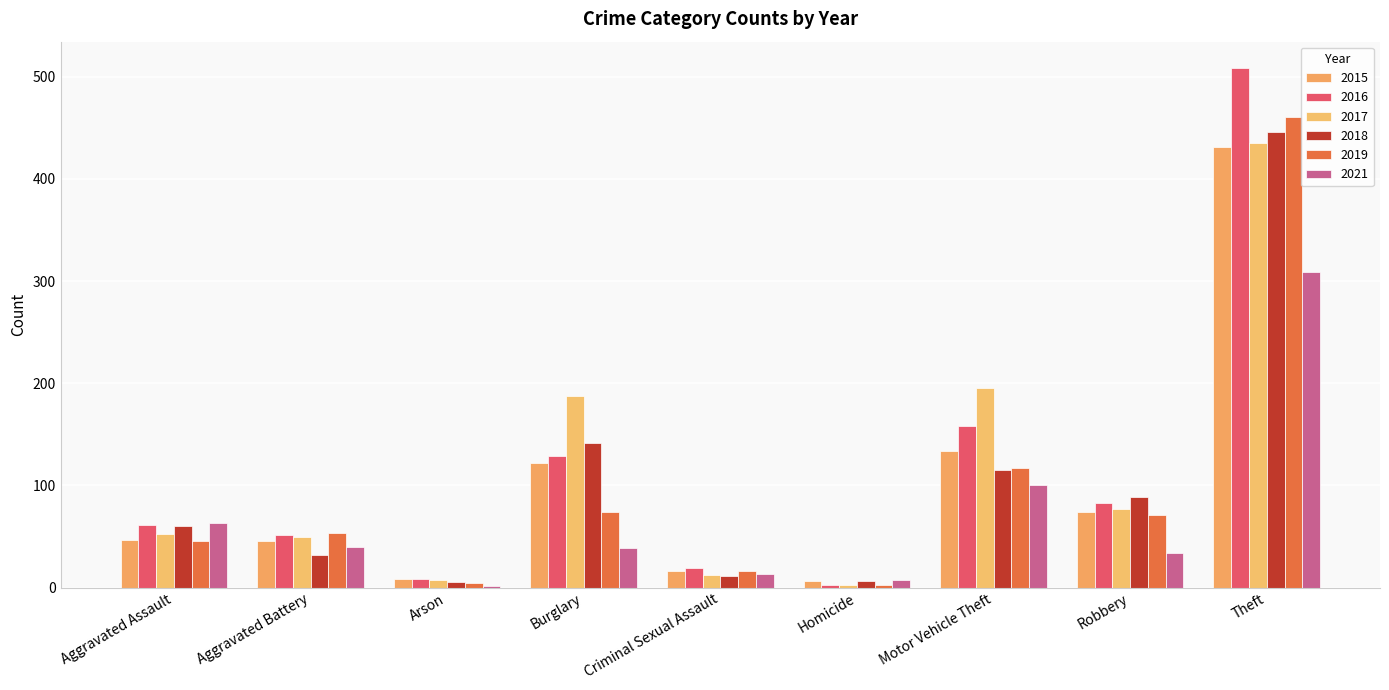

Which series changed the most between Arson and Criminal Sexual Assault?

2019